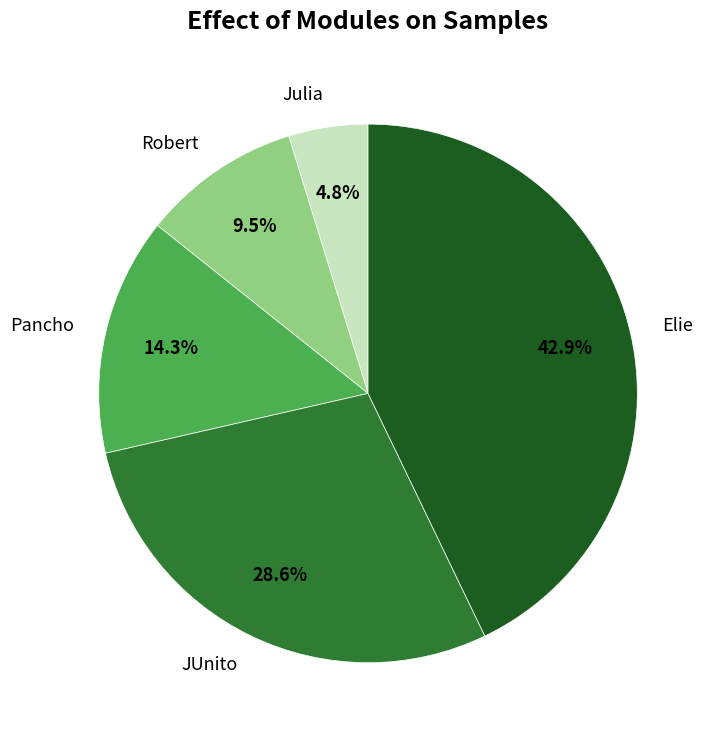

Between Robert and Elie, which is larger?

Elie